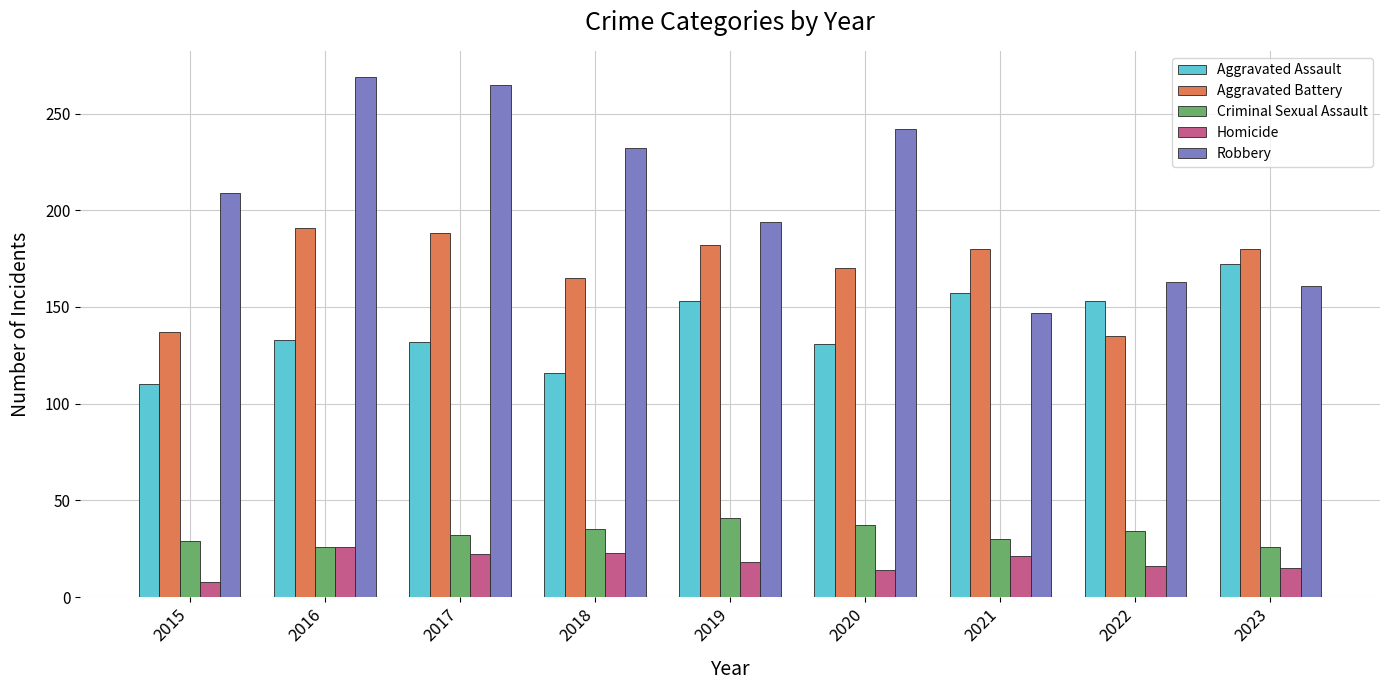

What is the difference between the maximum and second lowest values in the Criminal Sexual Assault series?

15